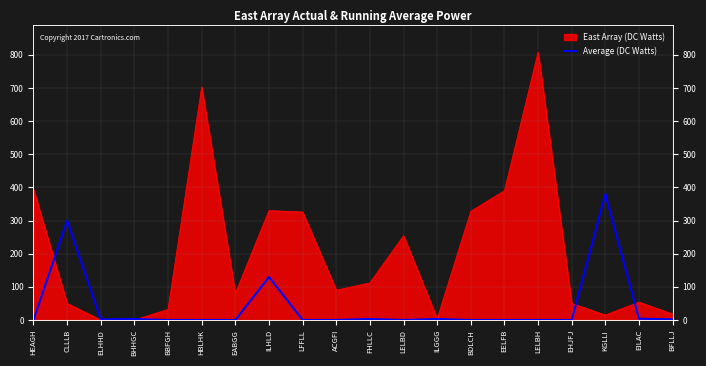

What is the label of the 3rd point from the right?

KGLLI